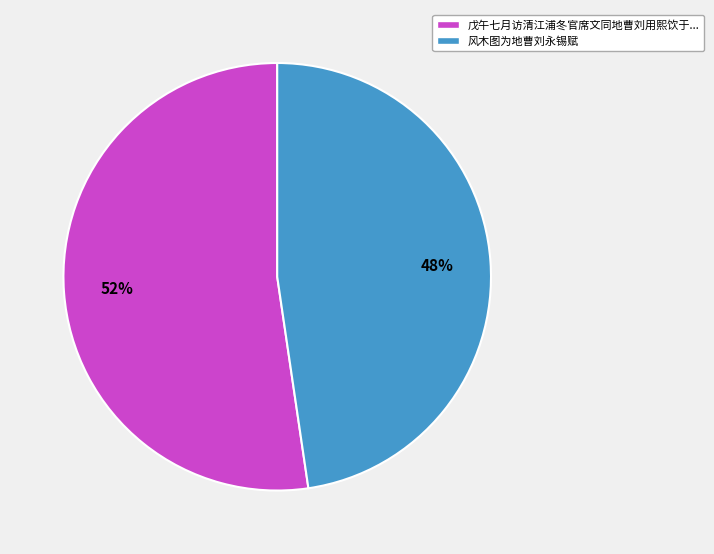

To the nearest percent, what is the average slice percentage?

50%